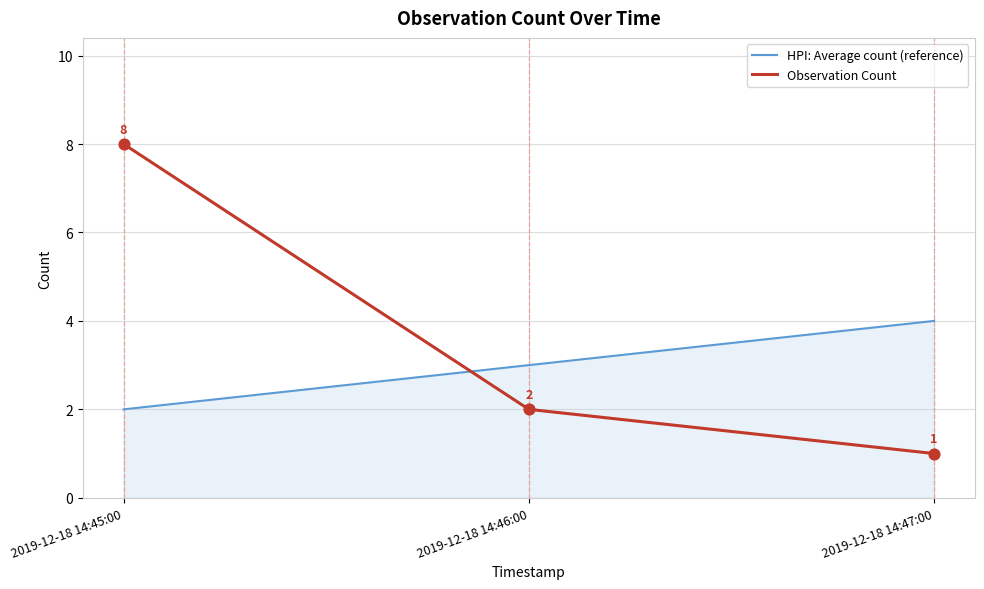

What are all the series names shown in the legend?

HPI: Average count (reference), Observation Count